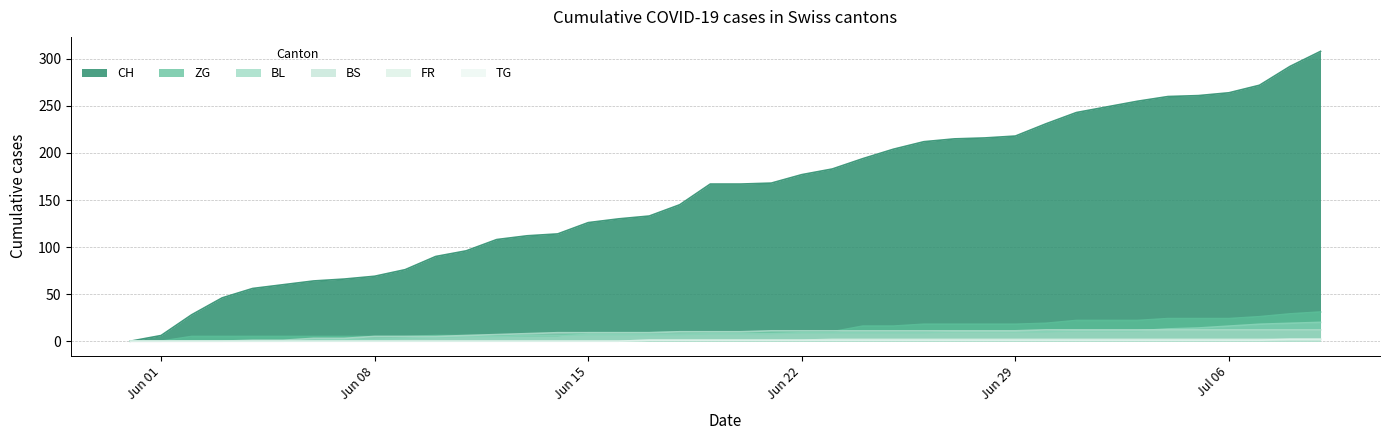

True or false: CH has a value of 95 at Jun 08.

False